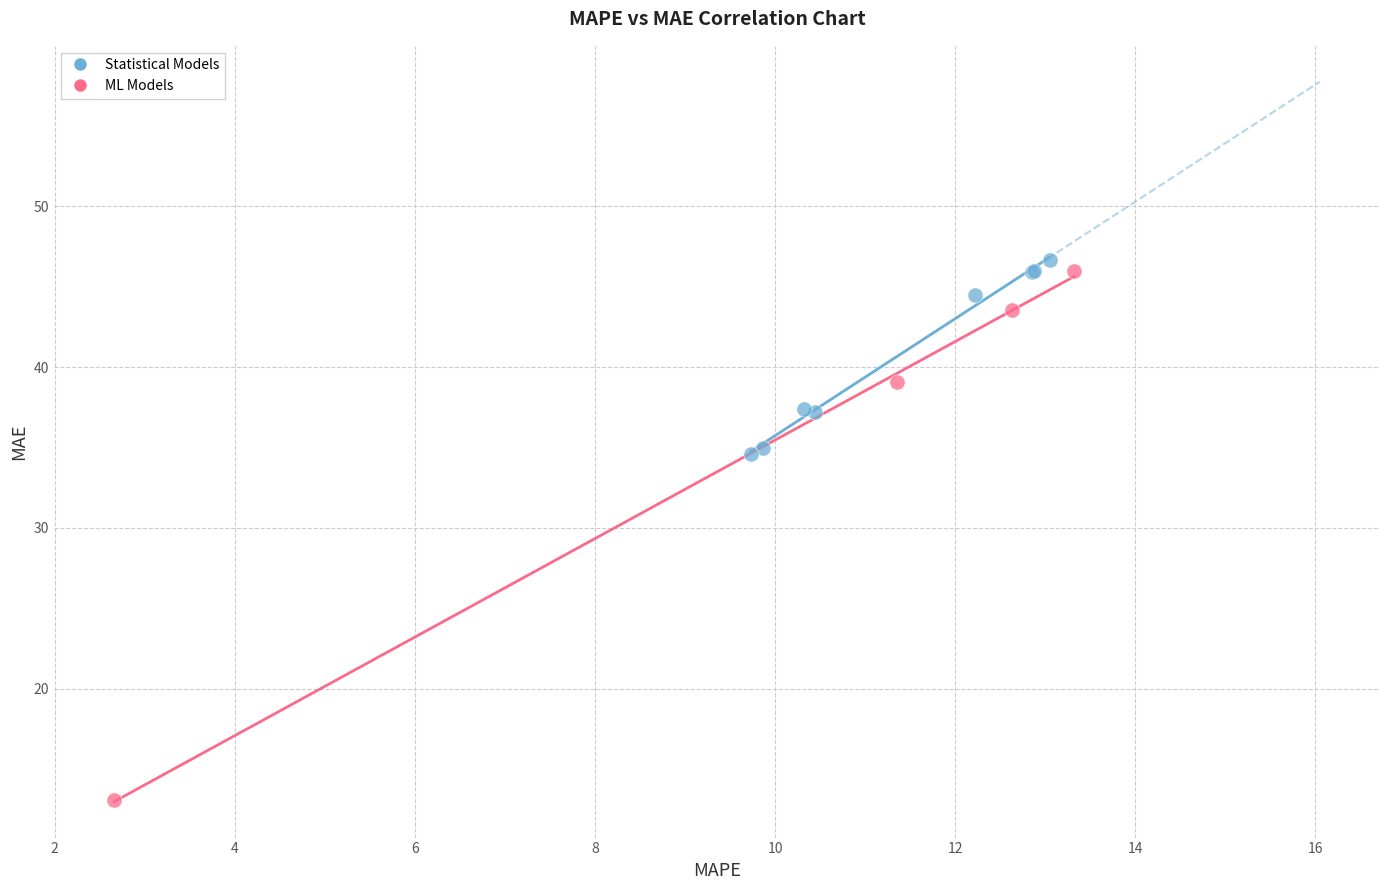

Which series has the widest spread of Y values?

ML Models